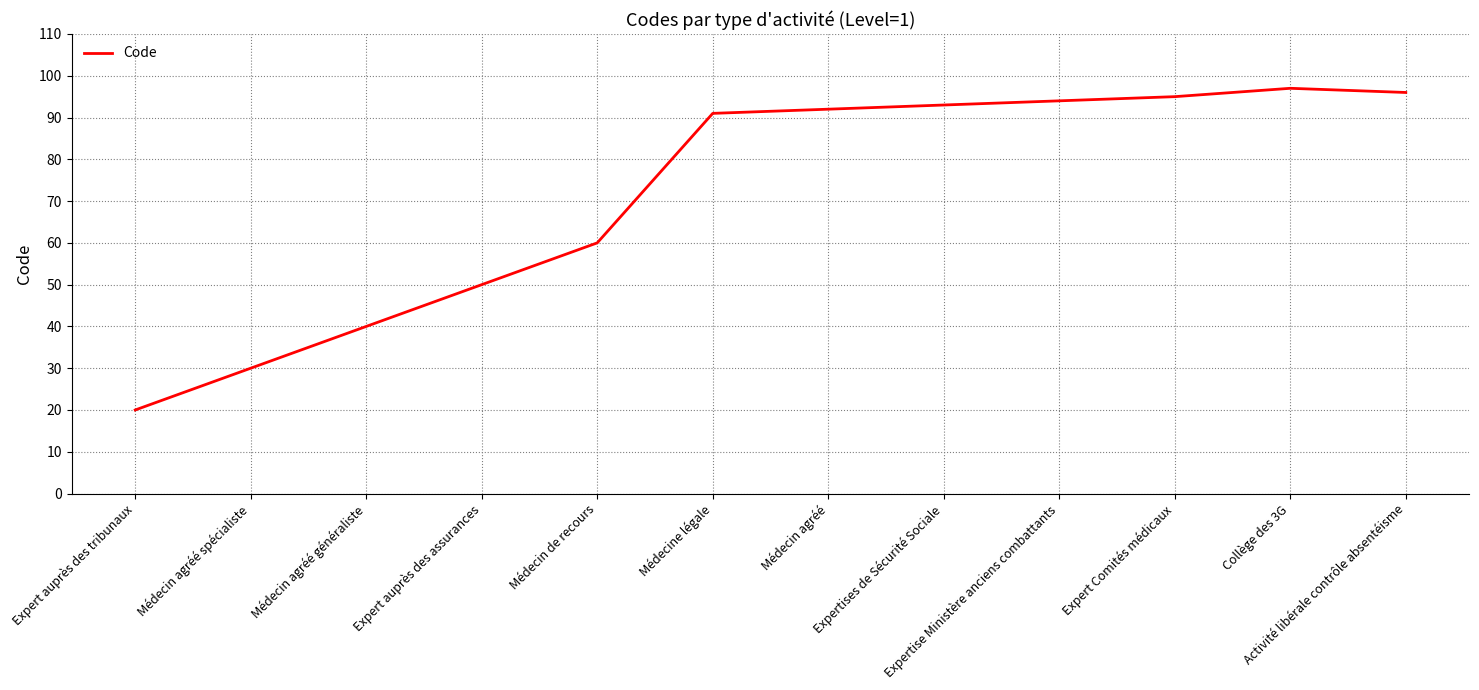

Is it true that the value at Médecin agréé spécialiste is 51?

False